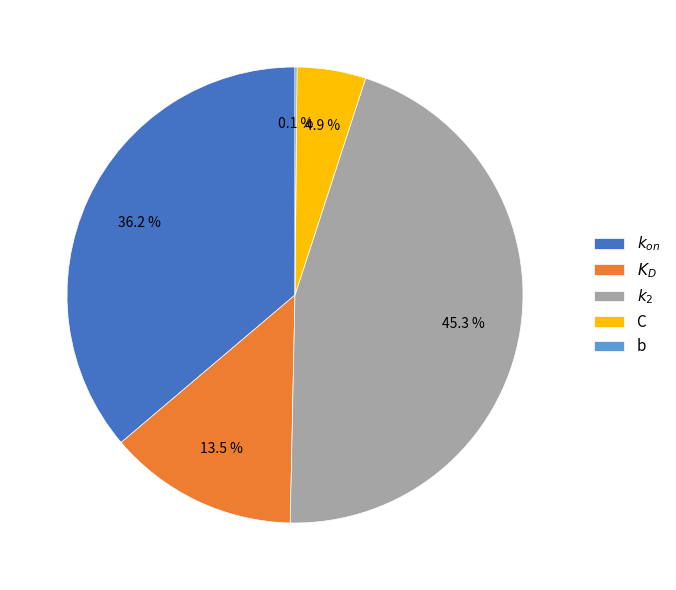

To the nearest percent, what portion does $k_{on}$ represent?

36%